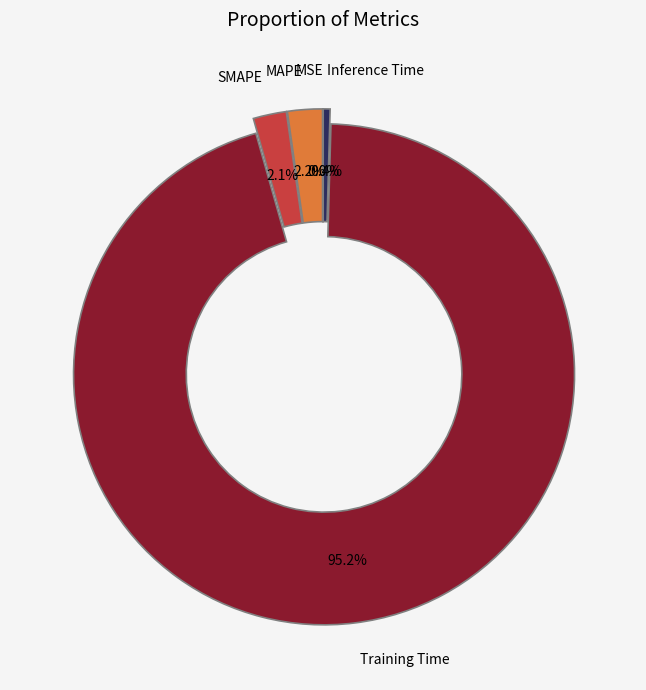

Is there any slice that represents more than half of the pie?

Yes